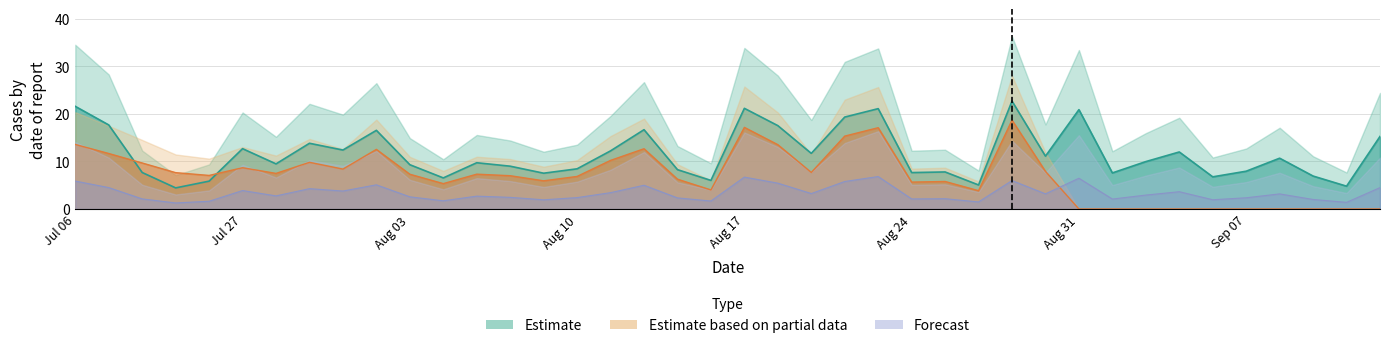

What is the spread (max minus min) of values at 21?

12.1